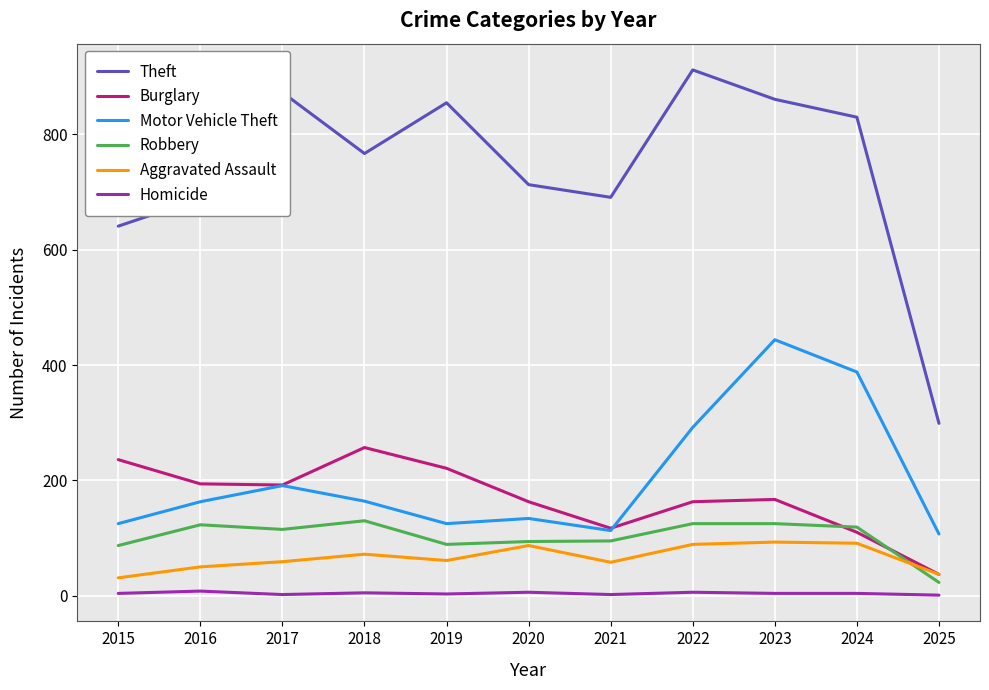

What is the difference between the highest and lowest values at 2023?

857